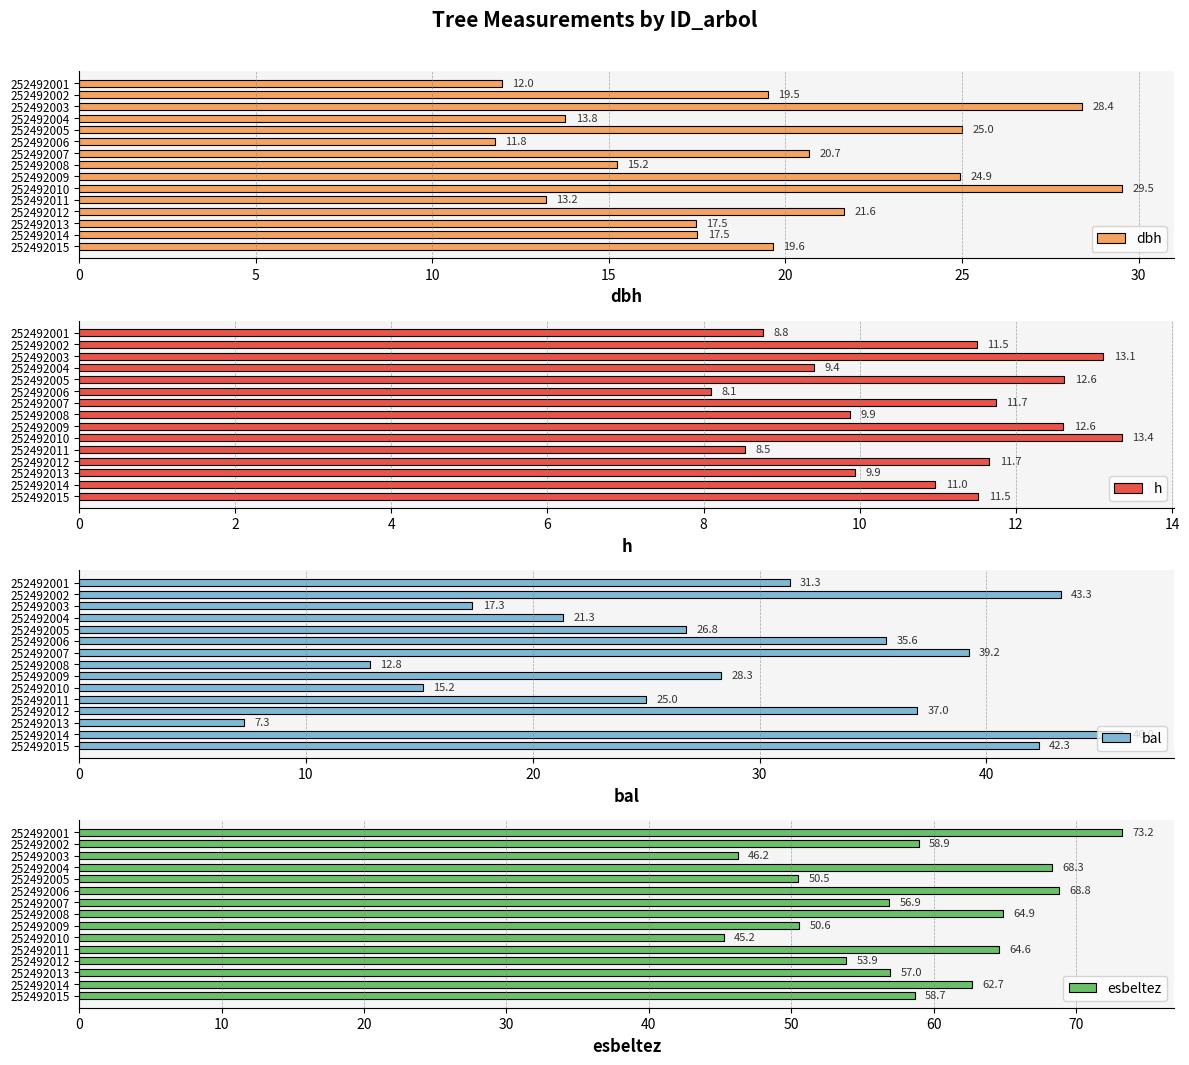

The value of esbeltez at 252492008 is 64.9. True or false?

True